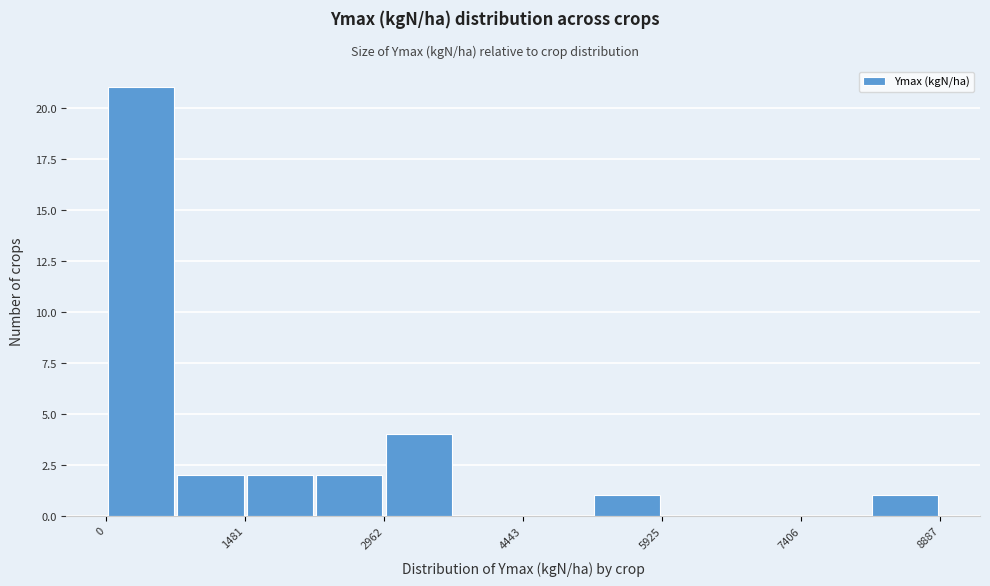

Around what value on the x-axis is the tallest bar? Give the approximate position of its centre, as read against the axis.

400